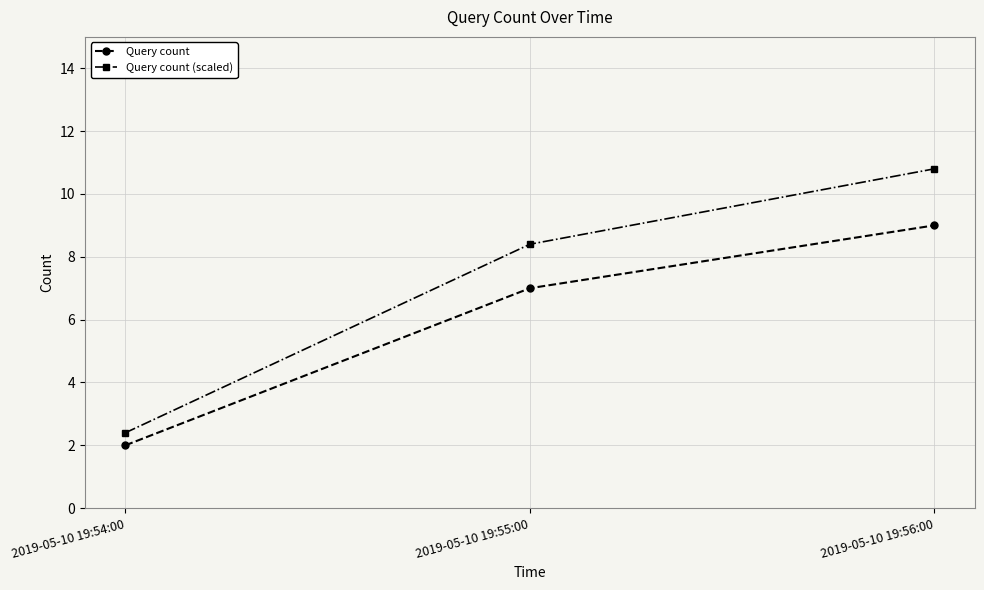

What is the difference between the highest and lowest values at 2019-05-10 19:55:00?

1.4